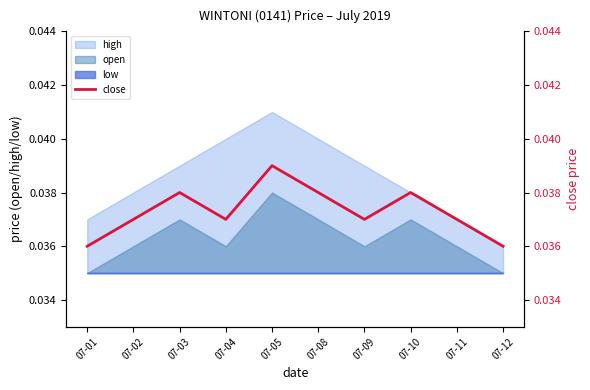

How many interior local valleys (lower than both neighbors) does the data have?

2